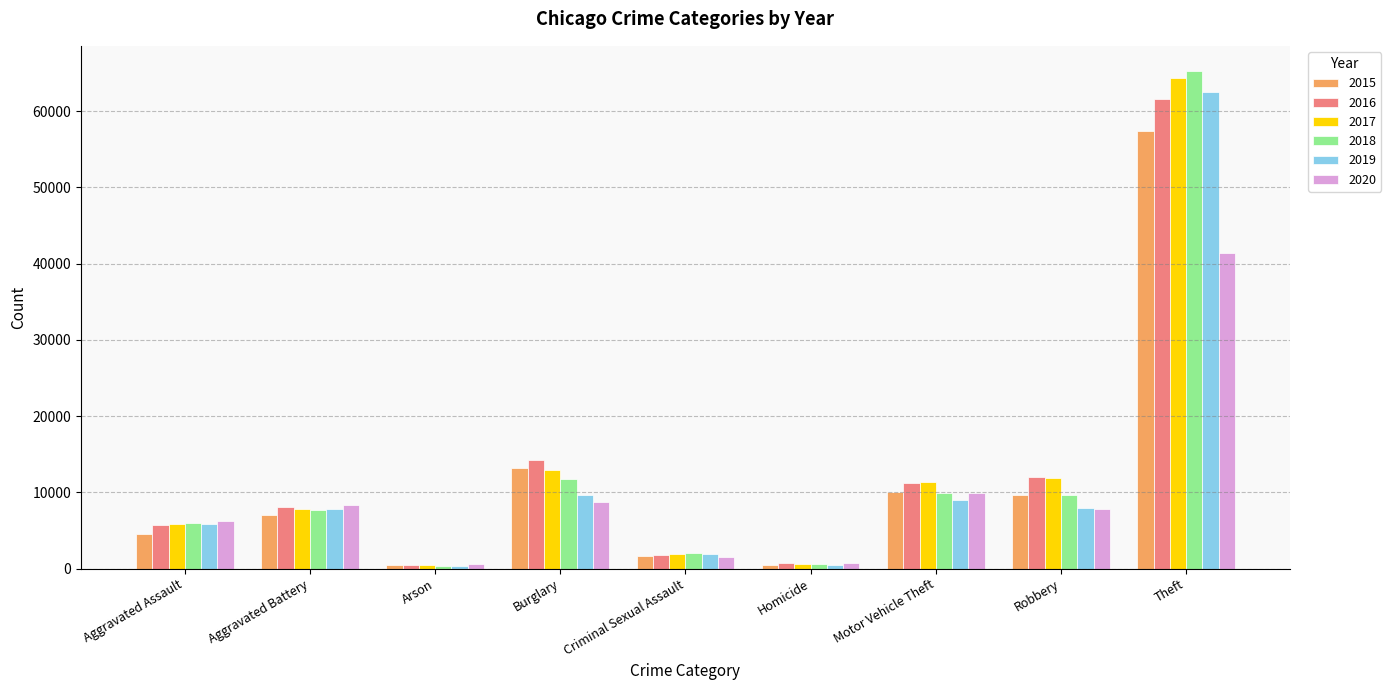

What is the total value across all series at Criminal Sexual Assault?

10994